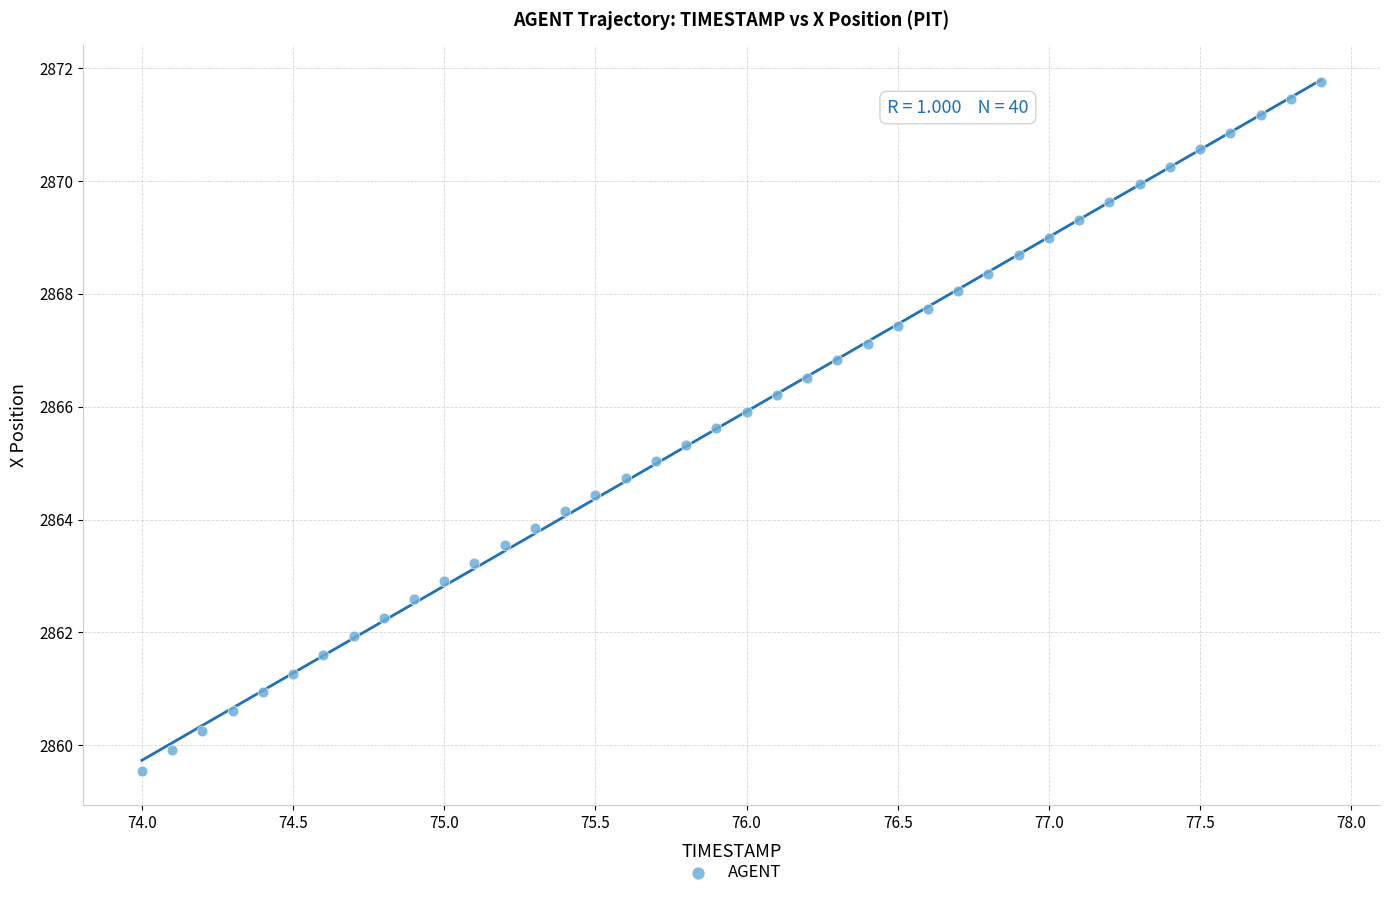

What is the range of Y values (max minus min)?

12.2